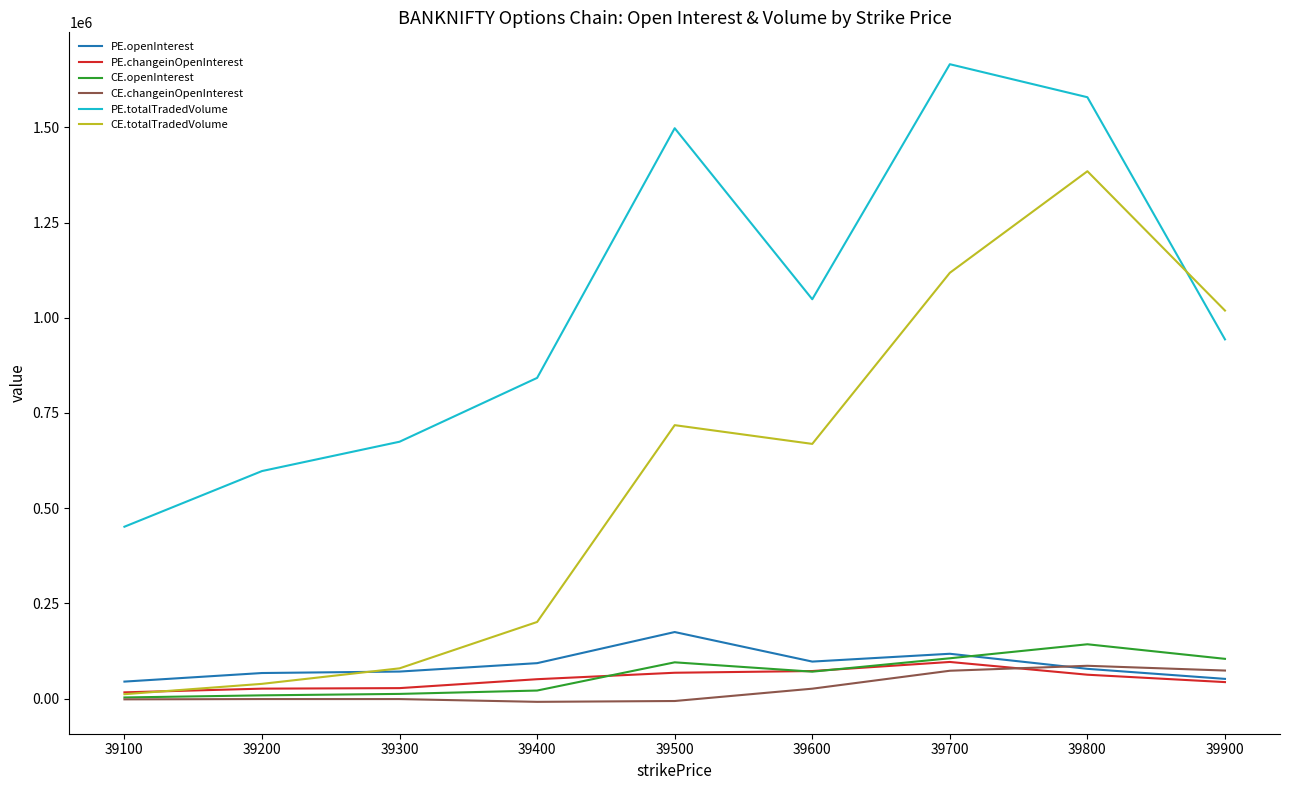

Which label corresponds to the largest value in the chart?

39700